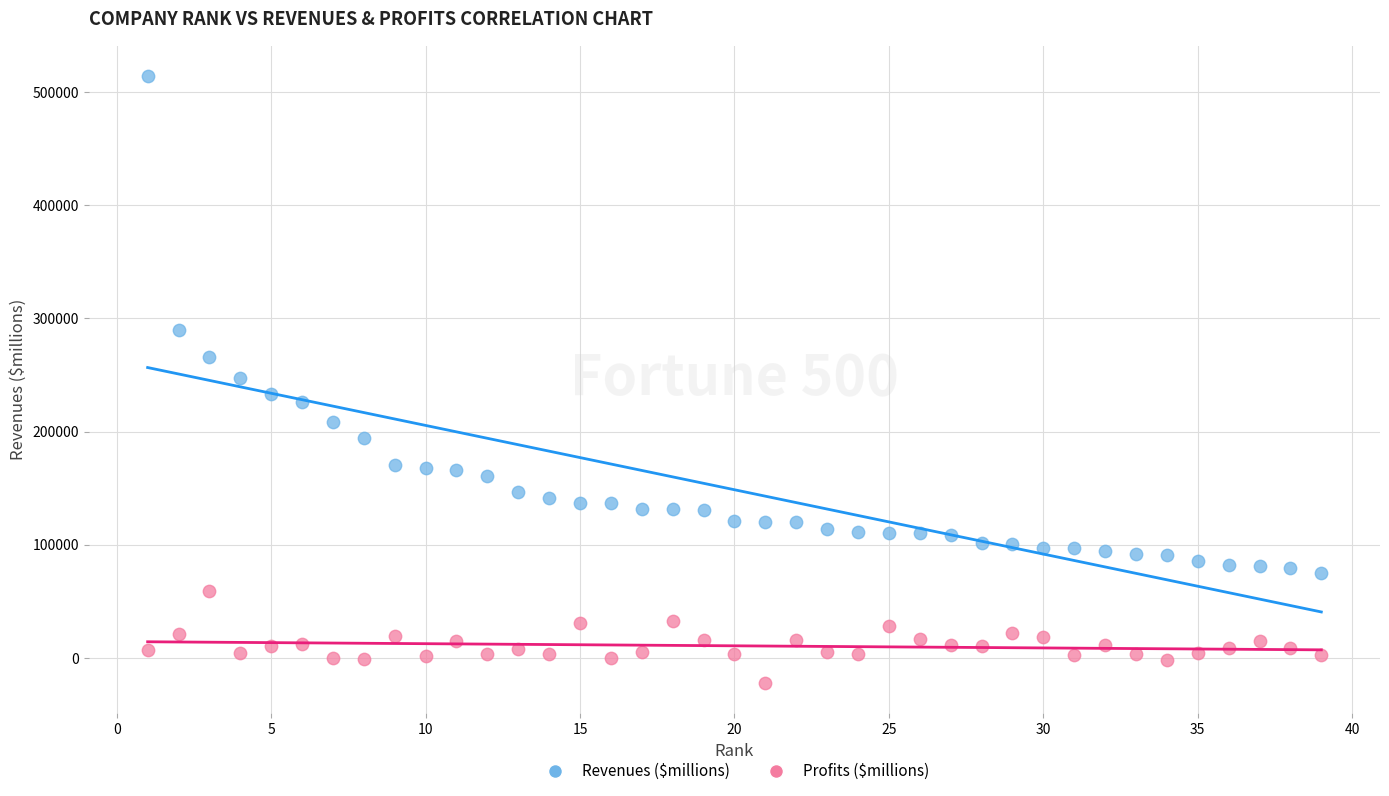

Which series has the largest Y range (max minus min)?

Revenues ($millions)